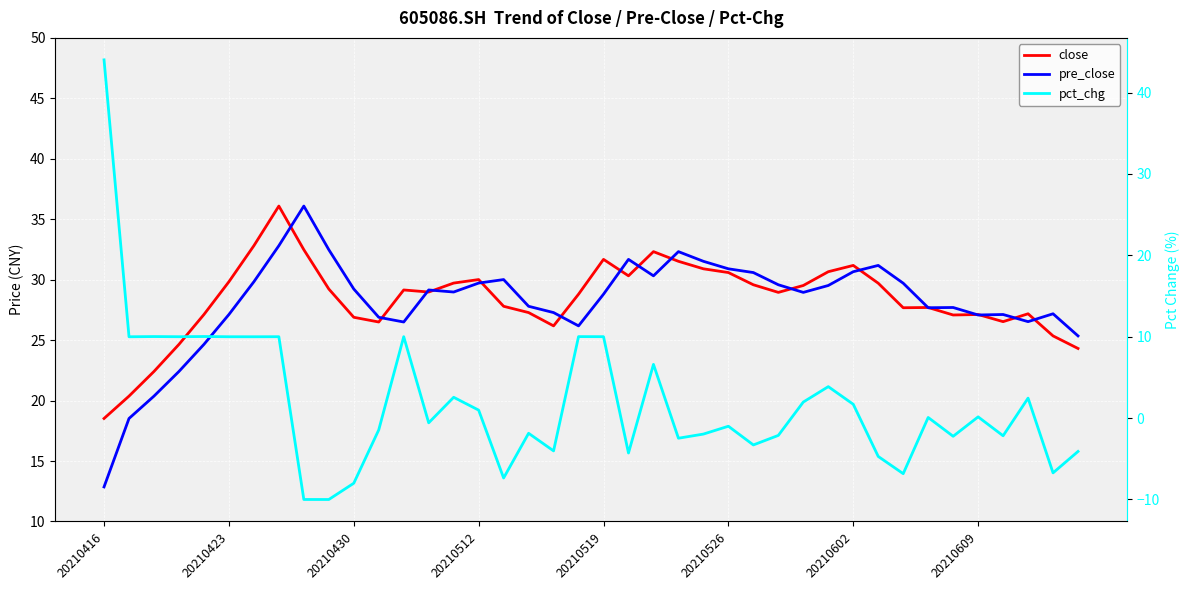

Reading left to right, list all the values displayed in this chart.

close: 18.5	20.4	22.4	24.6	27.1	29.8	32.8	36.1	32.5	29.2	26.9	26.5	29.1	29.0	29.7	30.0	27.8	27.3	26.2	28.8	31.7	30.3	32.3	31.5	30.9	30.6	29.6	28.9	29.5	30.7	31.2	29.7	27.7	27.7	27.1	27.1	26.5	27.2	25.4	24.3
pre_close: 12.9	18.5	20.4	22.4	24.6	27.1	29.8	32.8	36.1	32.5	29.2	26.9	26.5	29.1	29.0	29.7	30.0	27.8	27.3	26.2	28.8	31.7	30.3	32.3	31.5	30.9	30.6	29.6	28.9	29.5	30.7	31.2	29.7	27.7	27.7	27.1	27.1	26.5	27.2	25.4
pct_chg: 44.0	10.0	10.0	10.0	10.0	10.0	10.0	10.0	-10.0	-10.0	-8.0	-1.5	10.0	-0.6	2.6	1.0	-7.4	-1.9	-4.0	10.0	10.0	-4.3	6.6	-2.5	-2.0	-1.0	-3.3	-2.1	2.0	3.9	1.7	-4.7	-6.8	0.1	-2.2	0.1	-2.2	2.5	-6.7	-4.1